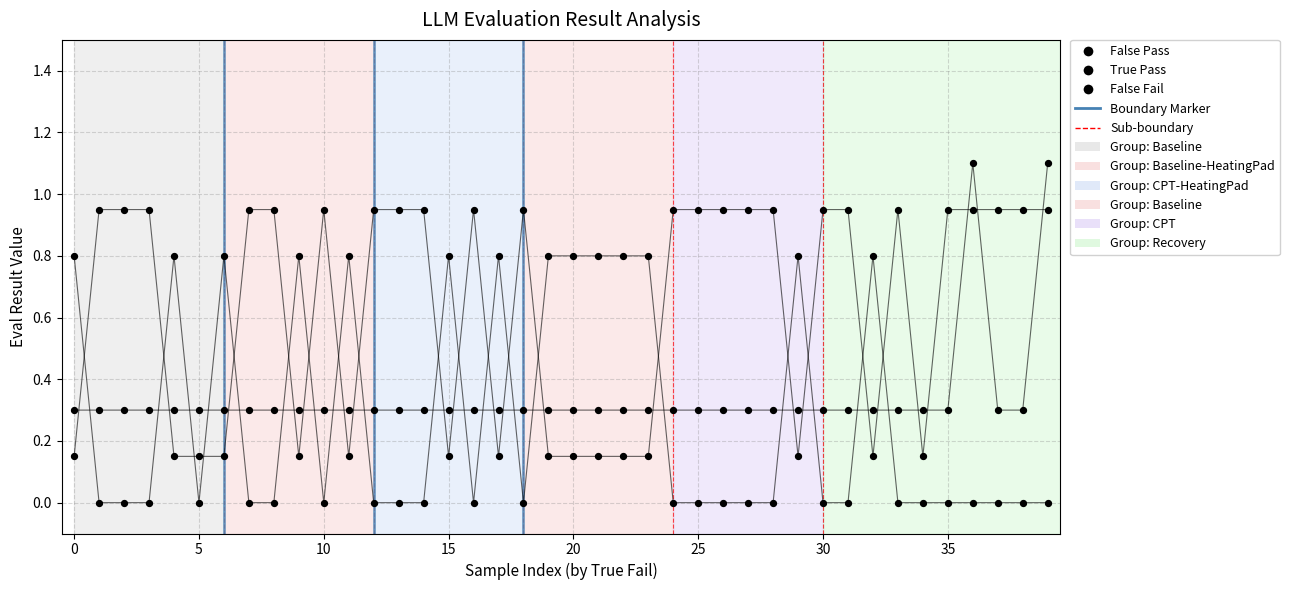

Which series has the widest spread of Y values?

False Pass